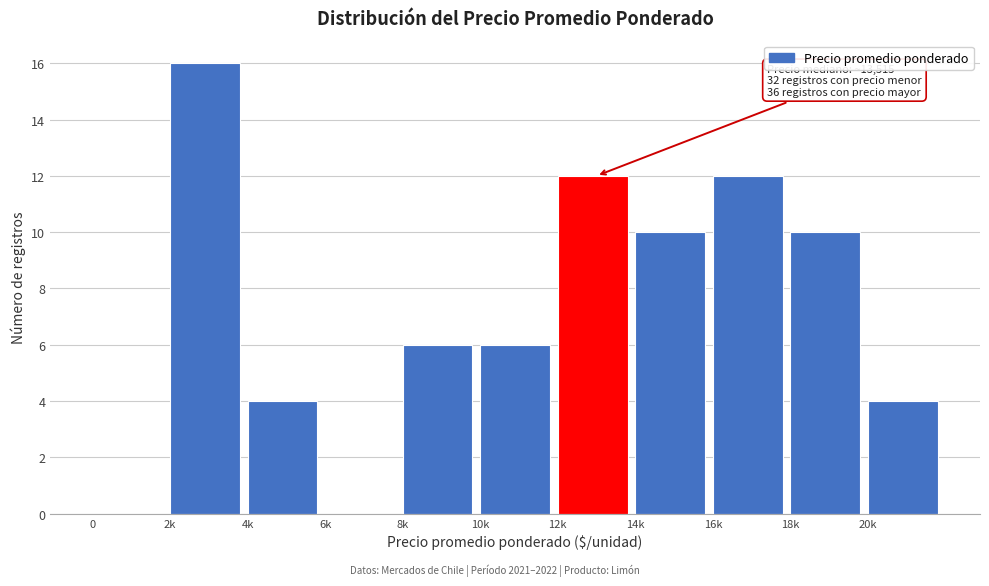

Reading left to right, transcribe all the data shown in this chart.

0=0	2k=16	4k=4	6k=0	8k=6	10k=6	12k=12	14k=10	16k=12	18k=10	20k=4